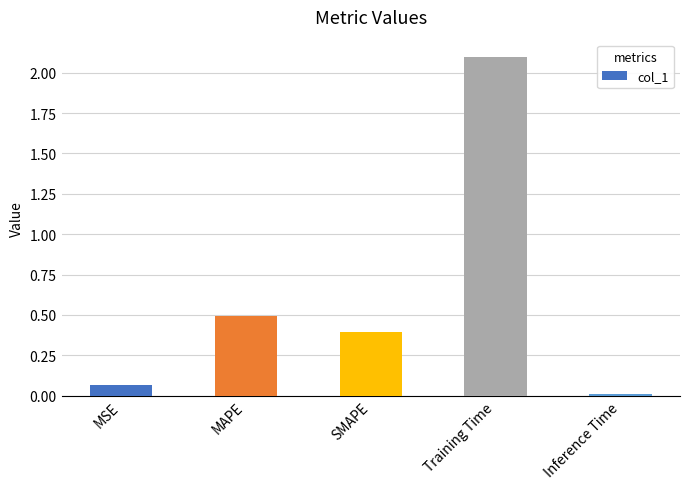

What is the label of the 3rd bar from the left?

SMAPE